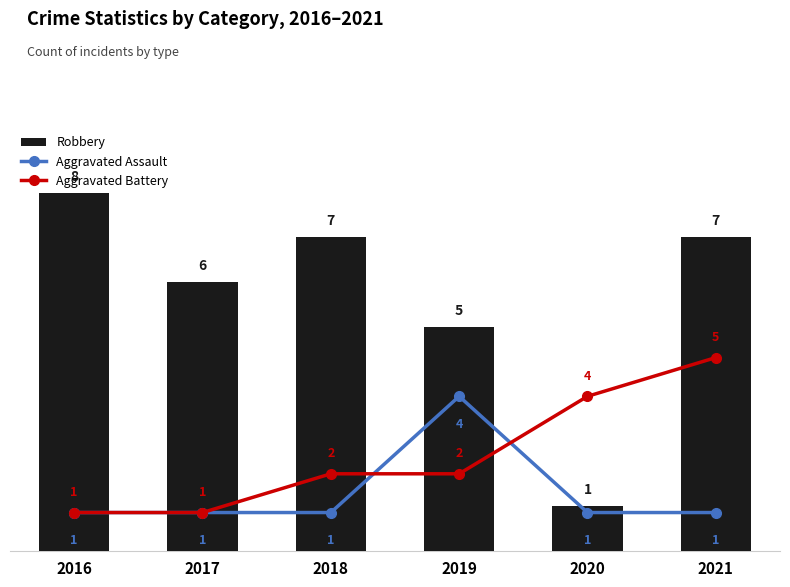

List the labels in order of Aggravated Battery value, smallest first.

2016, 2017, 2018, 2019, 2020, 2021